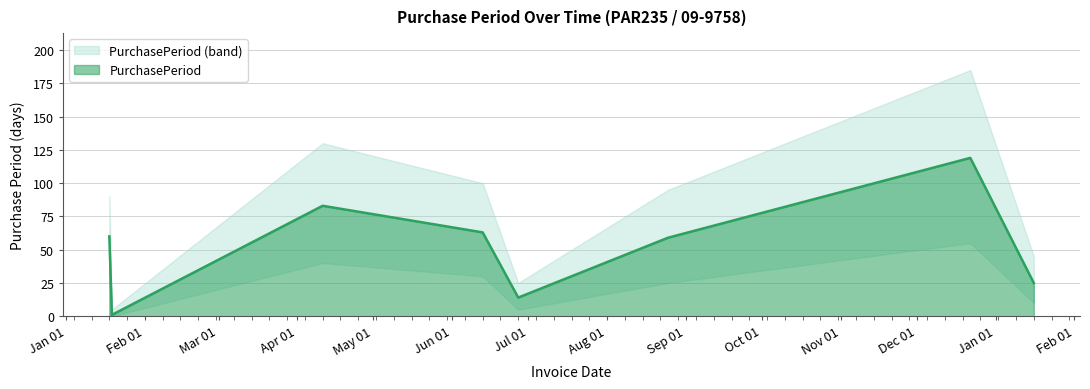

Count the number of values greater than 60.

3